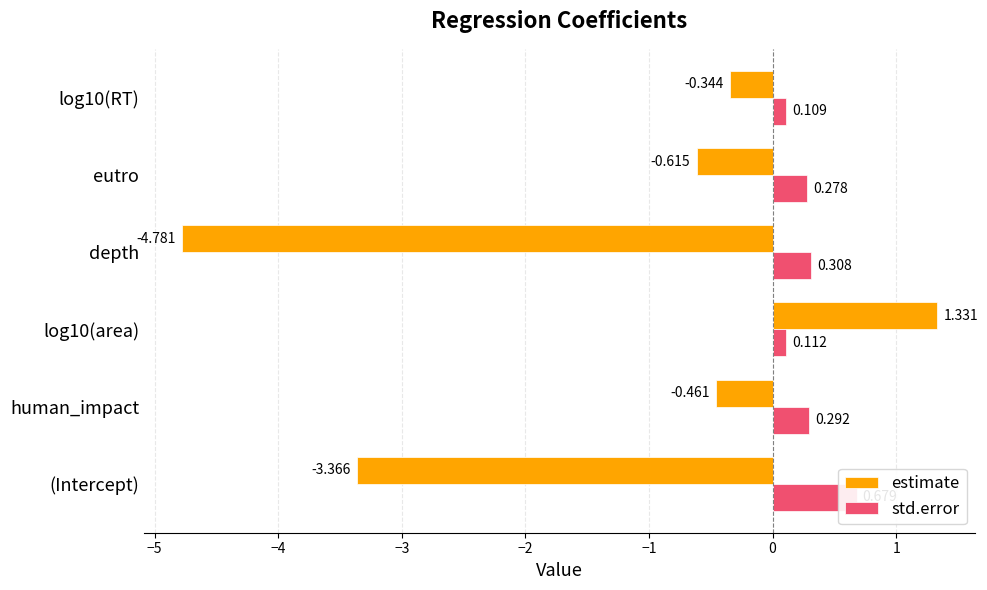

How many groups of bars are there?

6